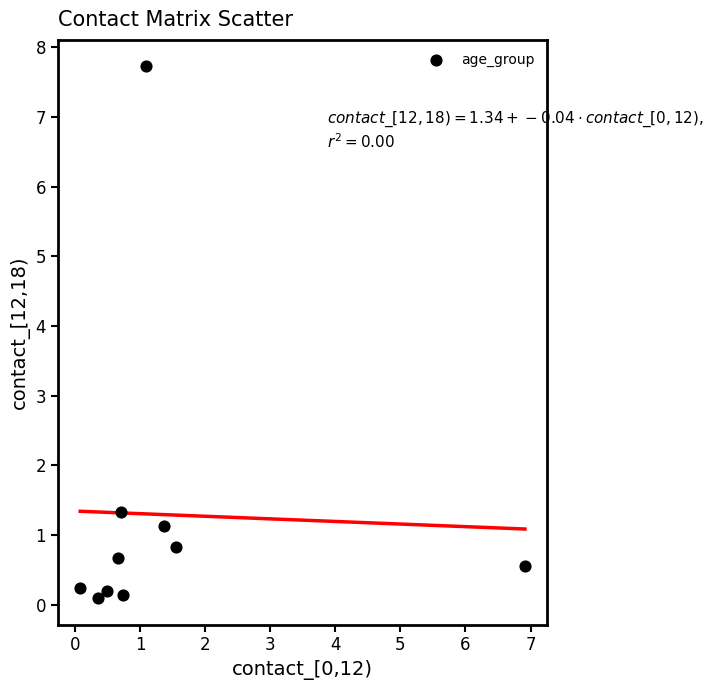

What Y value in the scatter plot is closest to 3?

1.3